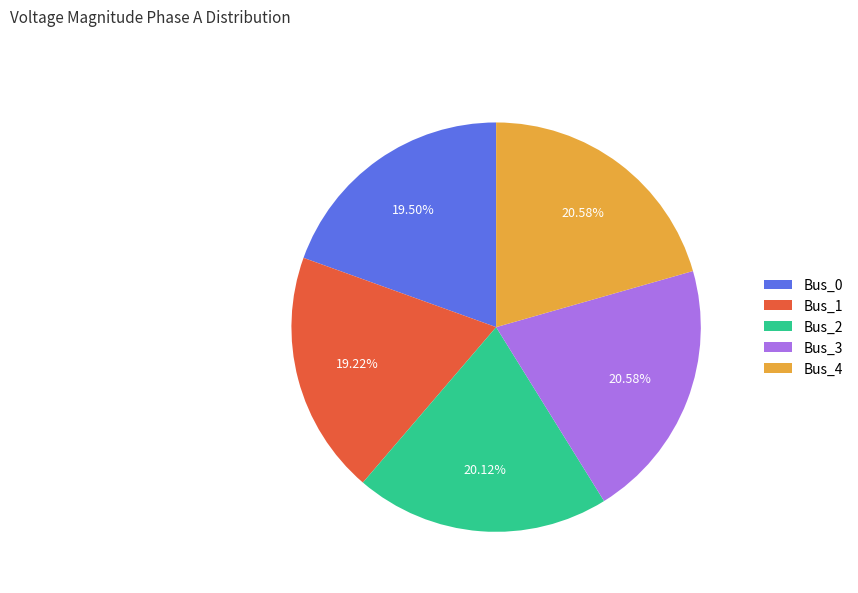

Between Bus_2 and Bus_0, which is larger?

Bus_2